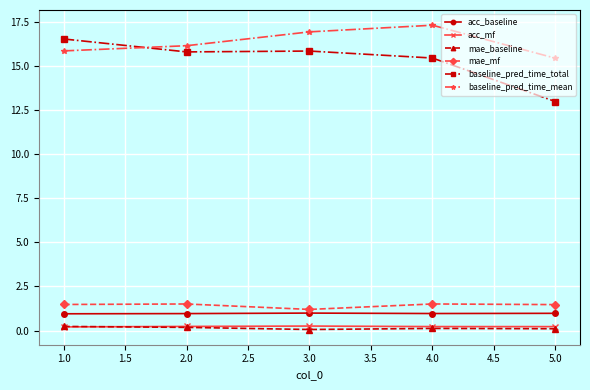

What is the label of the 5th point from the right?

1.0